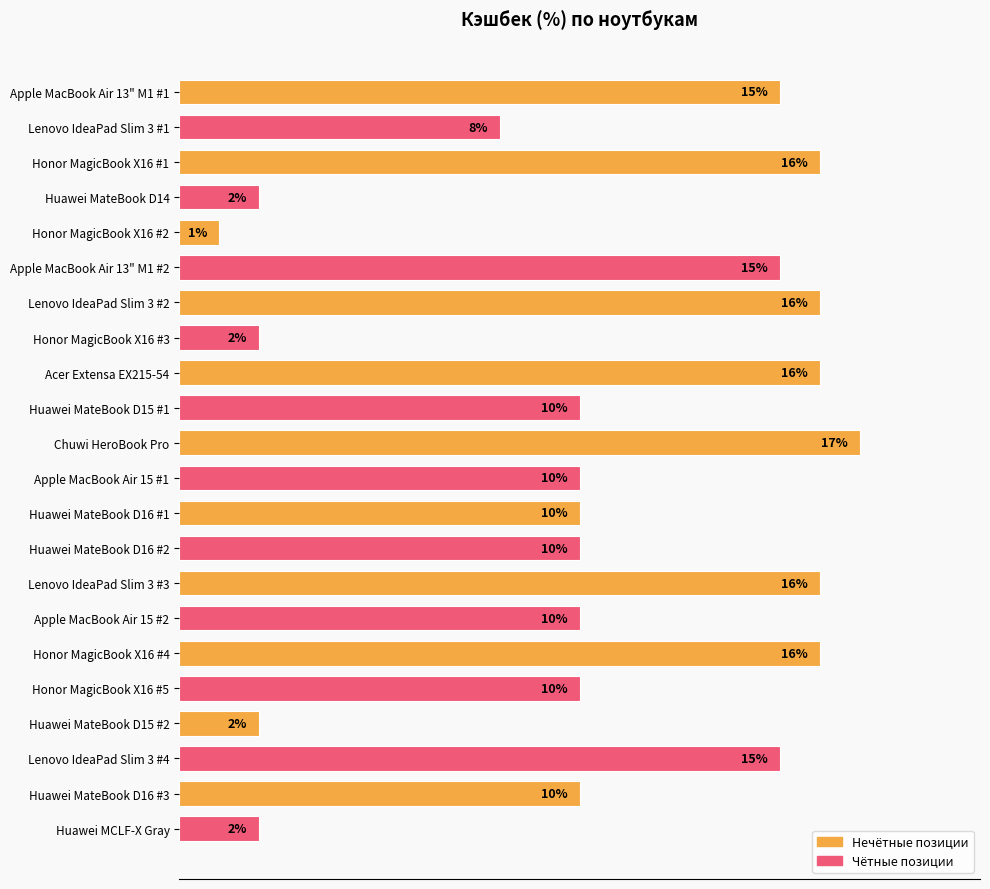

Are the bars horizontal?

Yes